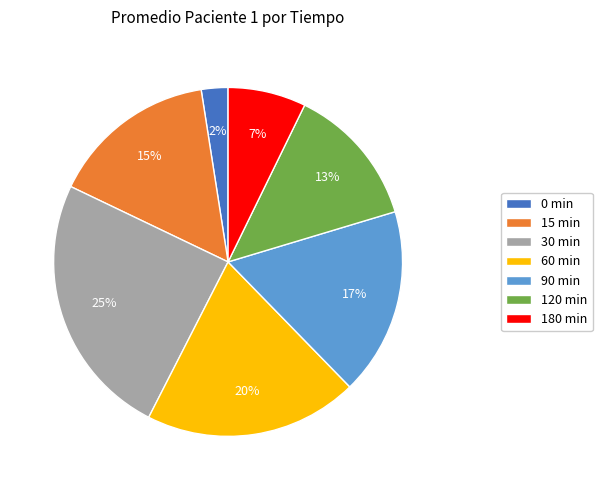

To the nearest percent, what is the combined percentage of 30 min and 90 min?

42%